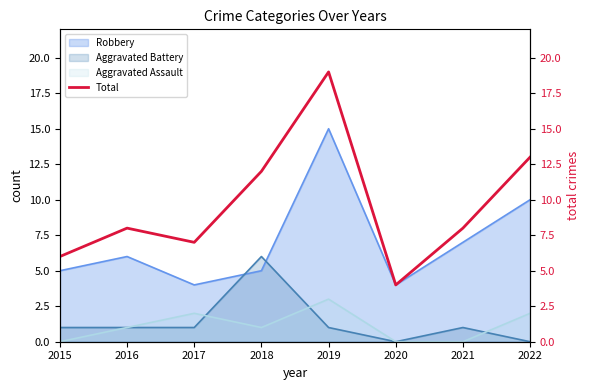

True or false: Robbery has a value of 2 at 2017.

False